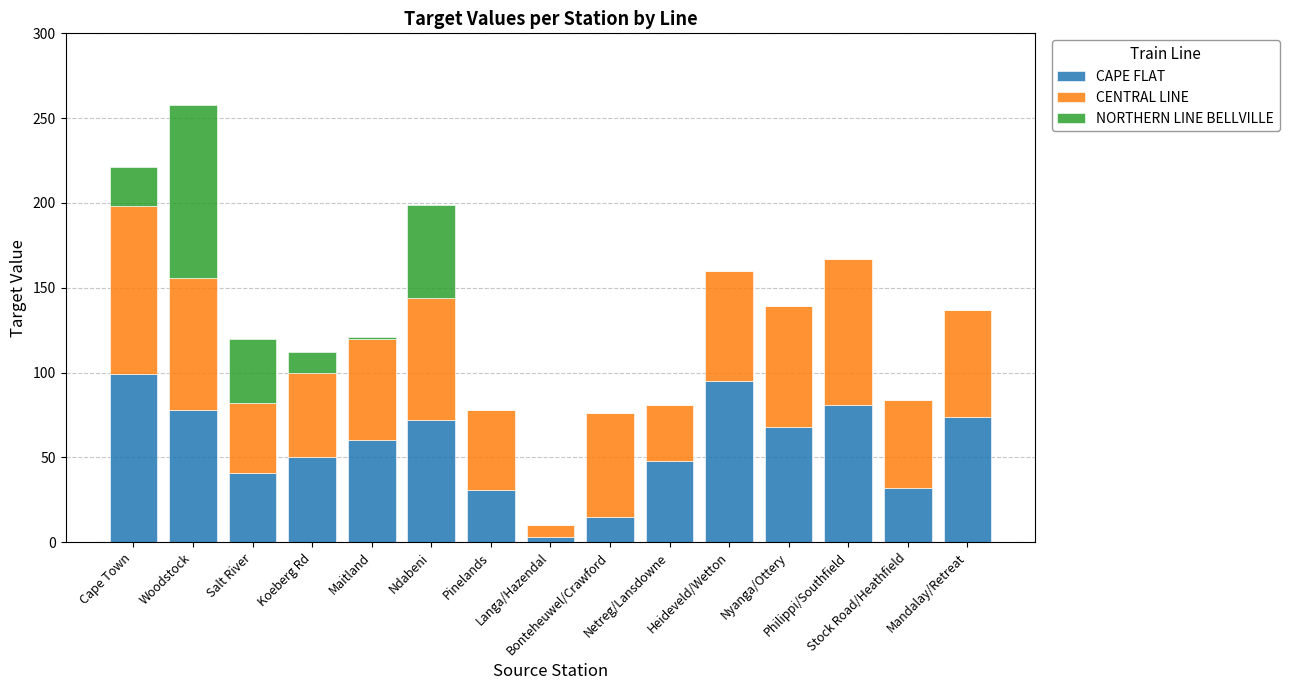

What is the highest value of the CAPE FLAT series?

99